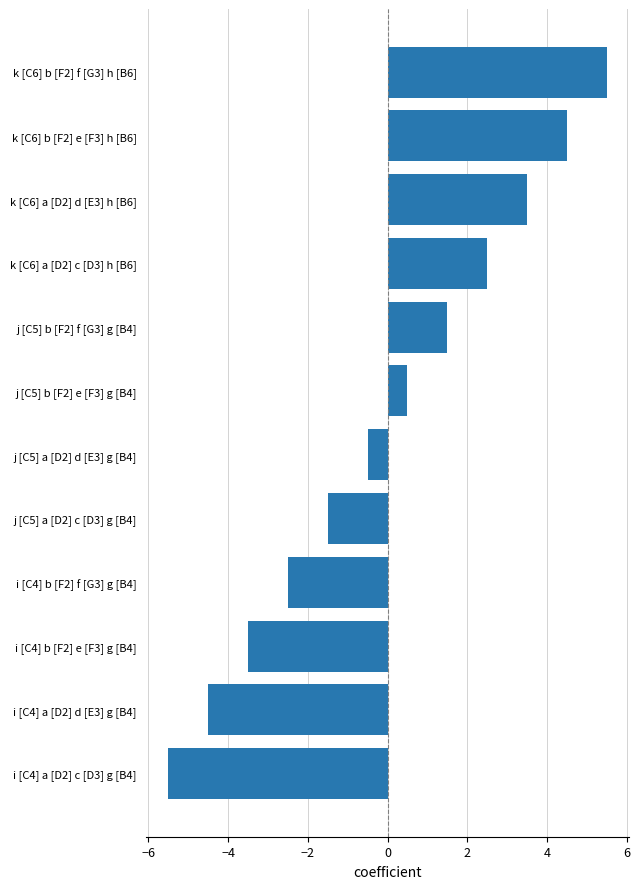

Which label corresponds to the largest value in the chart?

k [C6] b [F2] f [G3] h [B6]